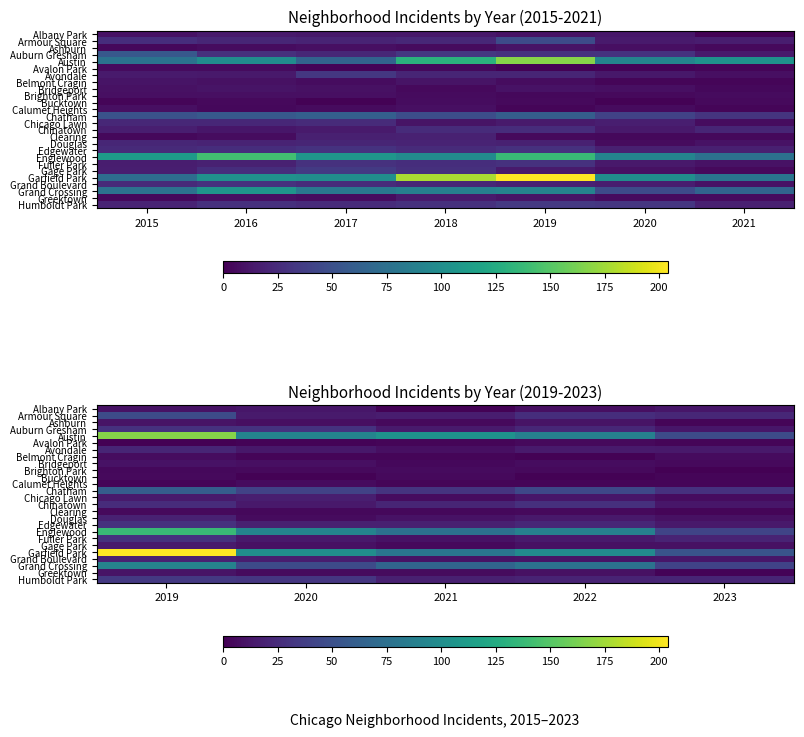

How many data points does each series have?

5